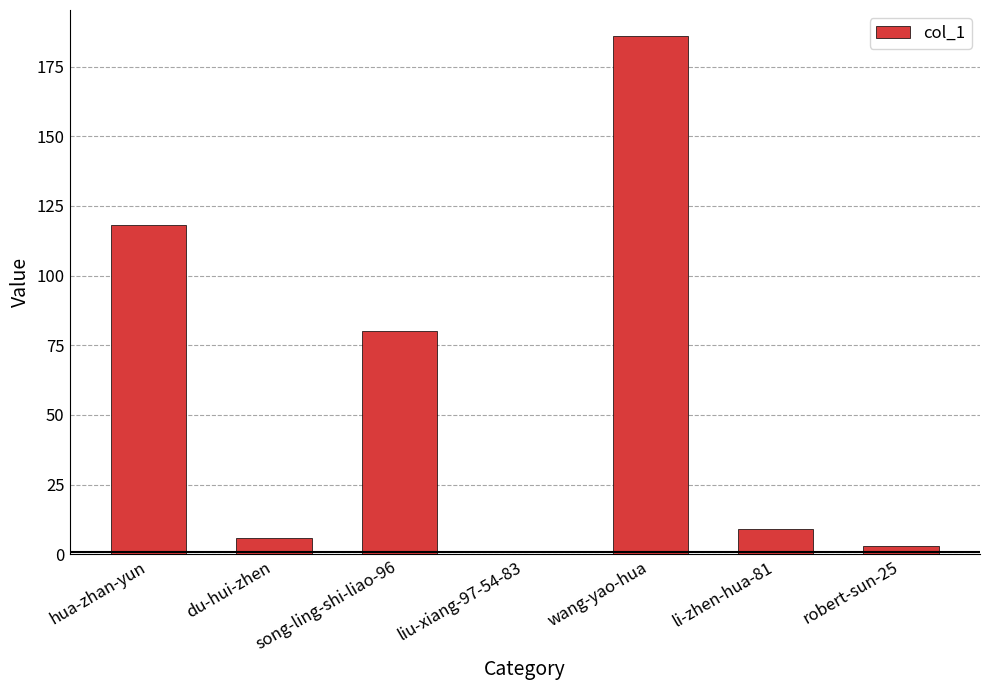

At which category does the chart reach its peak across all series?

wang-yao-hua